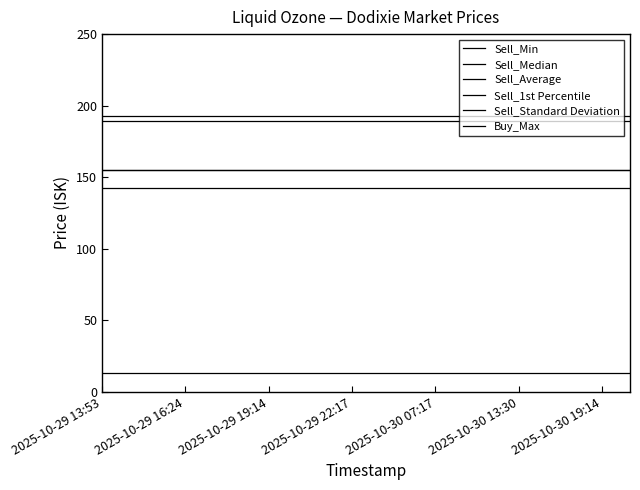

True or false: Sell_Min and Buy_Max cross at least once.

False